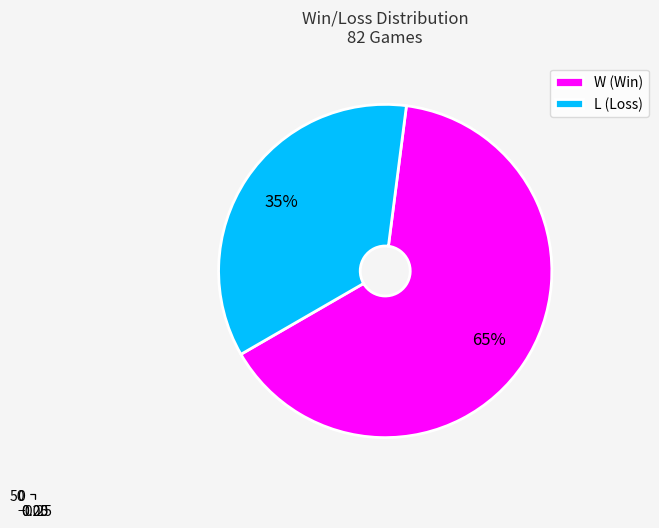

To the nearest percent, what is the difference between the largest and smallest slice percentages?

29%